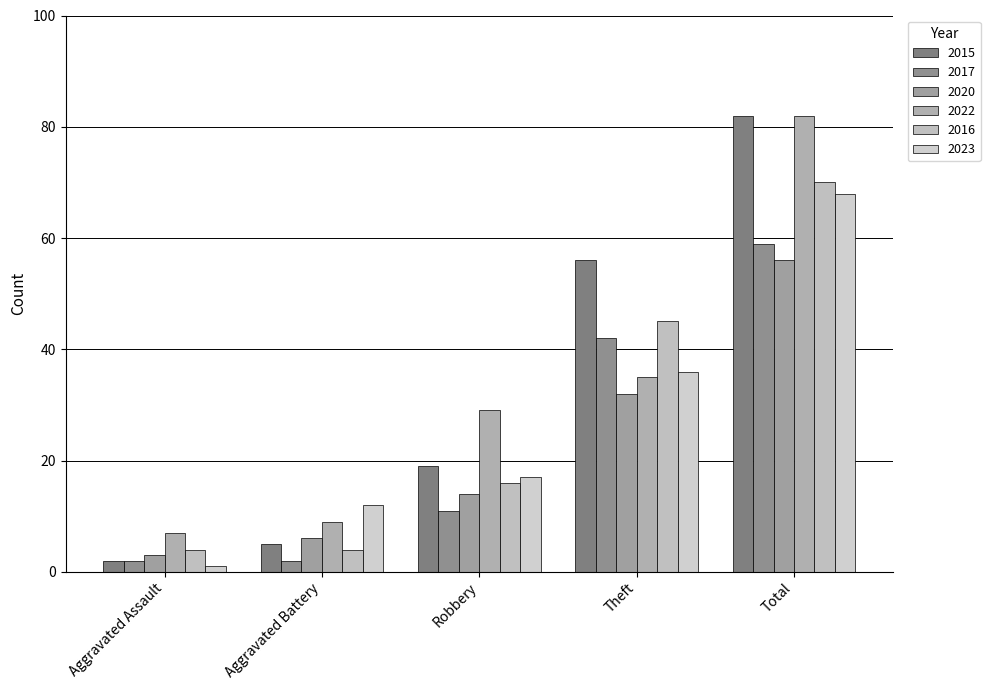

How many groups of bars are there?

5